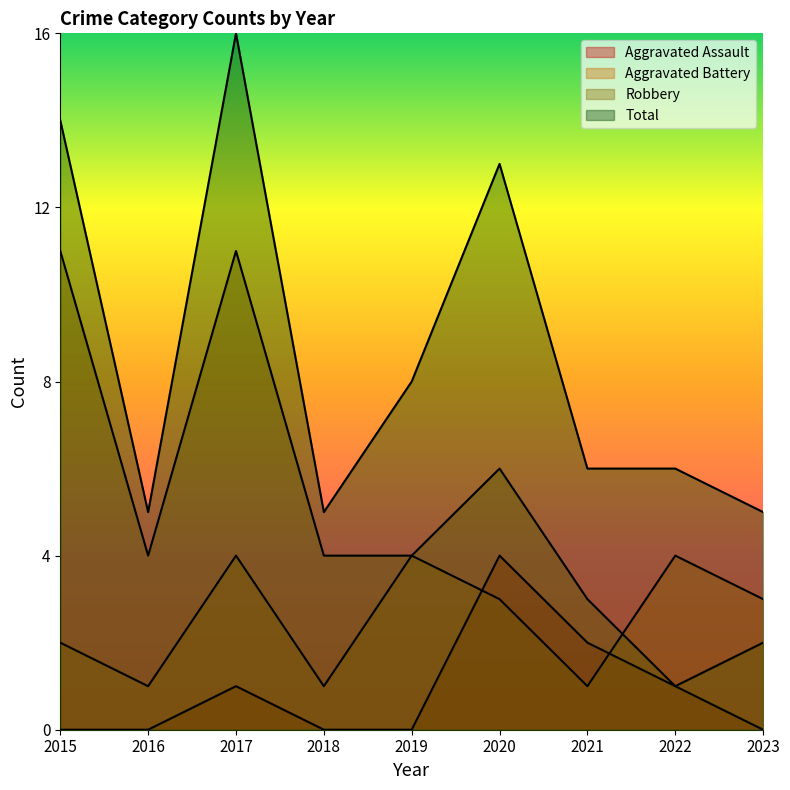

Which series has the largest total across all categories?

Total